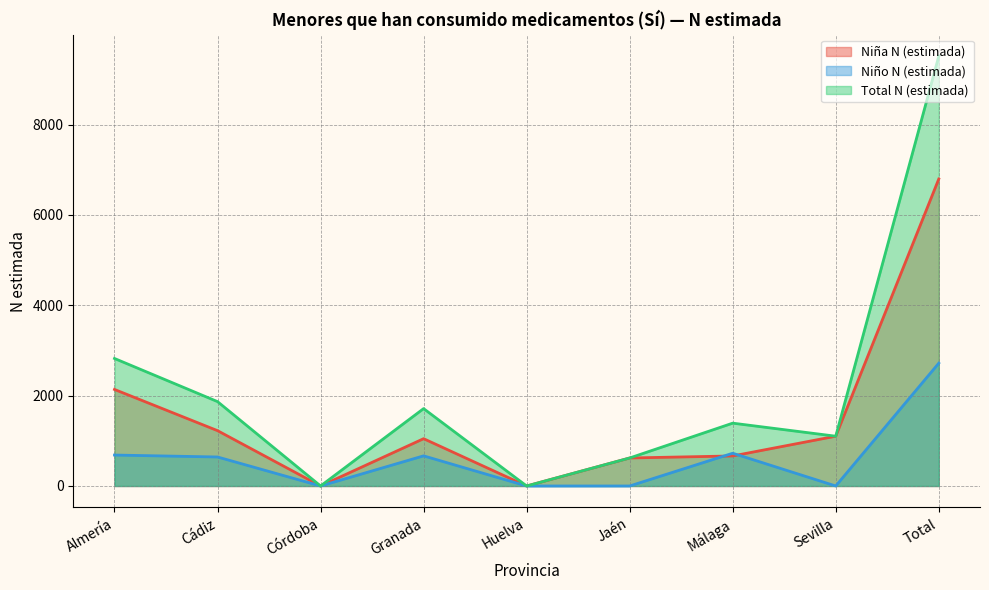

Reading left to right, transcribe all the data shown in this chart.

Niña N (estimada): 2137	1225	0	1047	0	620	665	1102	6797
Niño N (estimada): 685	642	0	667	0	0	725	0	2719
Total N (estimada): 2823	1868	0	1713	0	620	1391	1102	9516